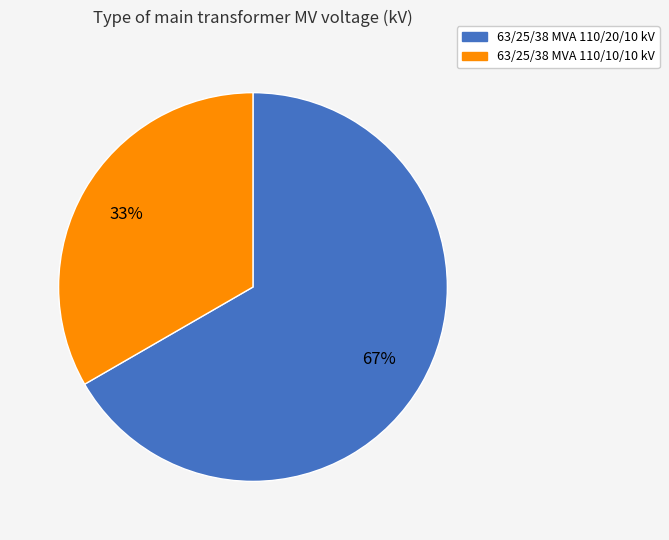

The 63/25/38 MVA 110/10/10 kV slice represents 47% of the pie. True or false?

False